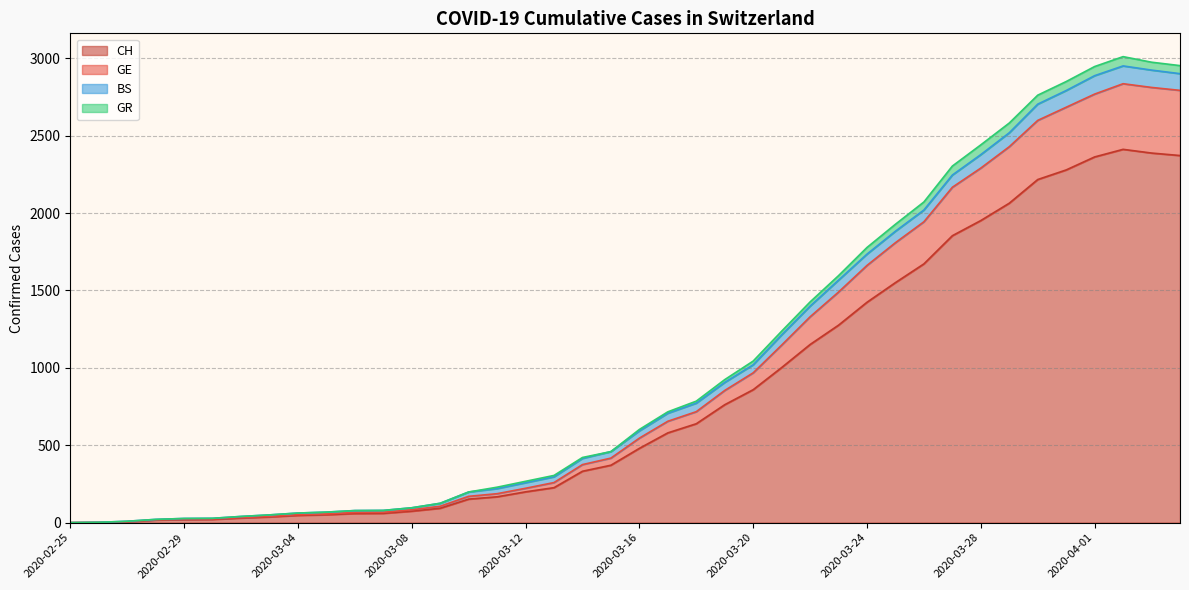

True or false: CH and GE cross at least once.

False